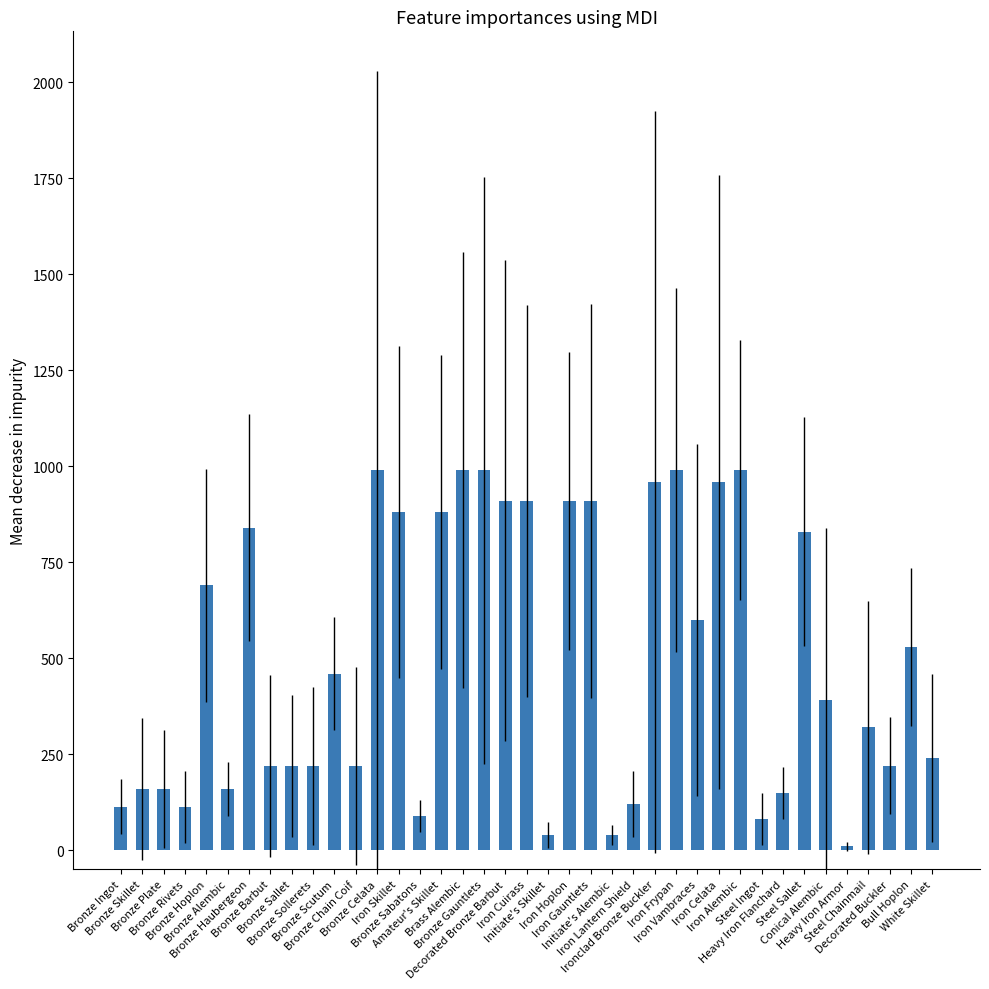

What is the label of the 15th bar from the left?

Bronze Sabatons